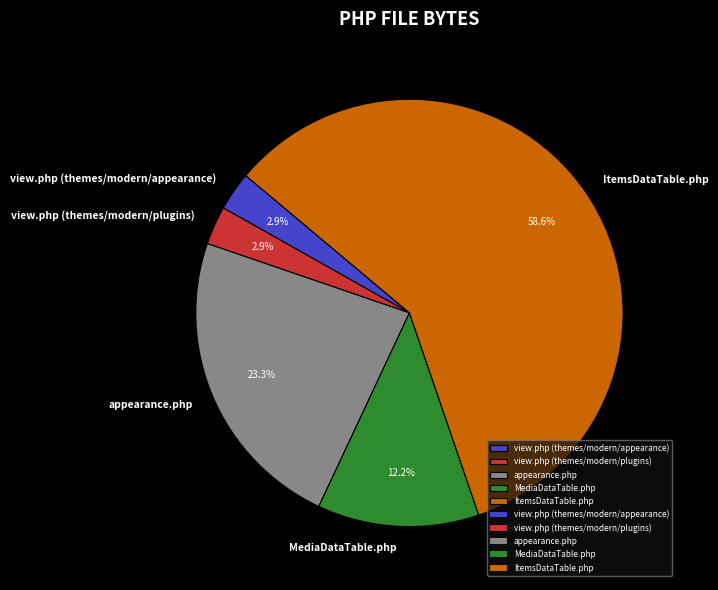

What is the ratio of the value at appearance.php to the value at view.php (themes/modern/plugins)?

8.0